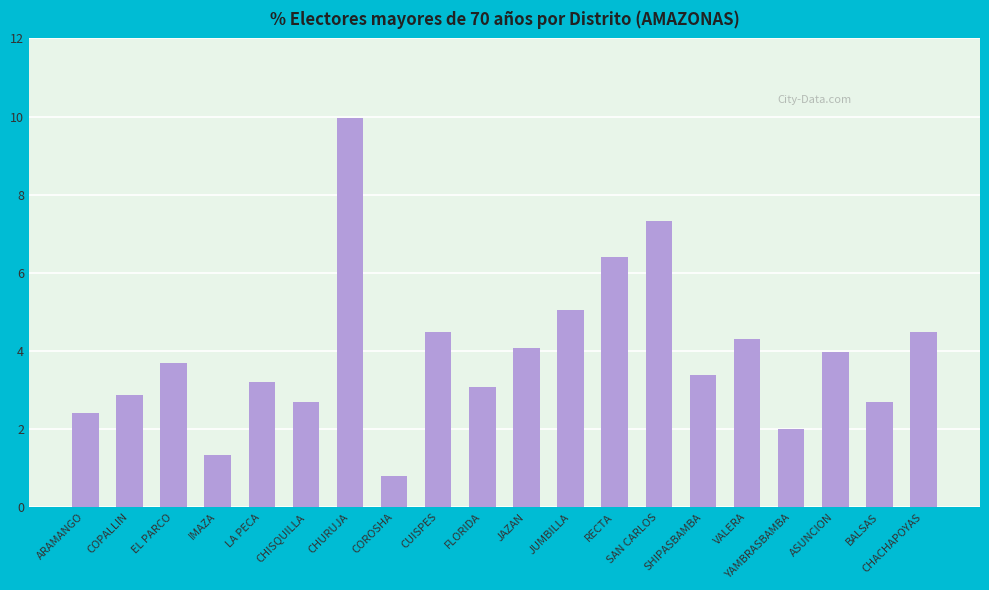

What is the ratio of the value at COPALLIN to the value at IMAZA?

2.1